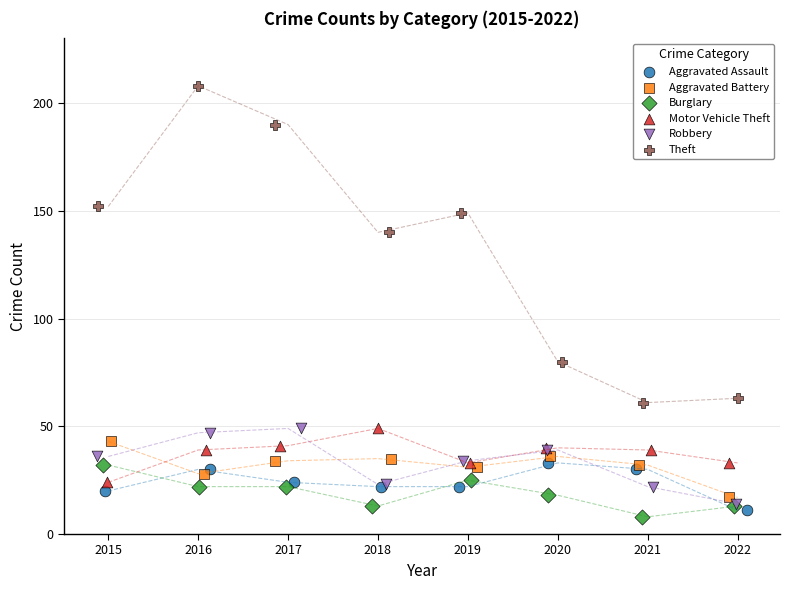

Which series reaches the maximum Y coordinate?

Theft